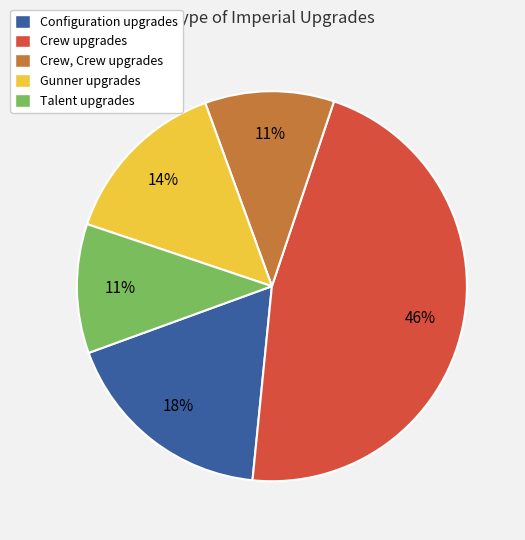

What is the largest slice in the pie chart?

Crew upgrades